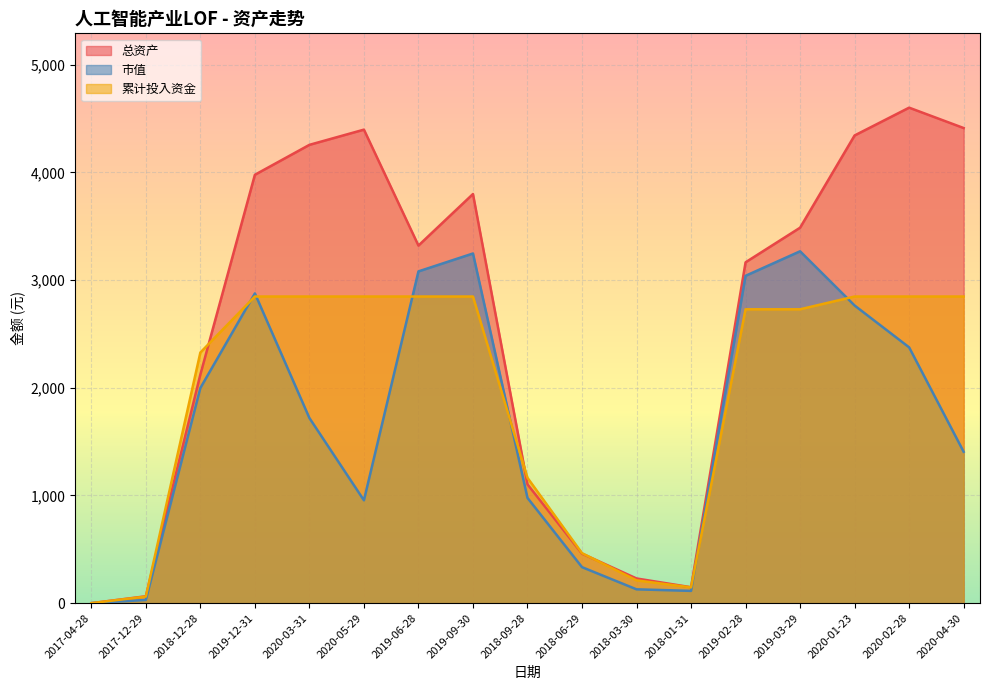

What is the sum of all 总资产 values?

43890.0